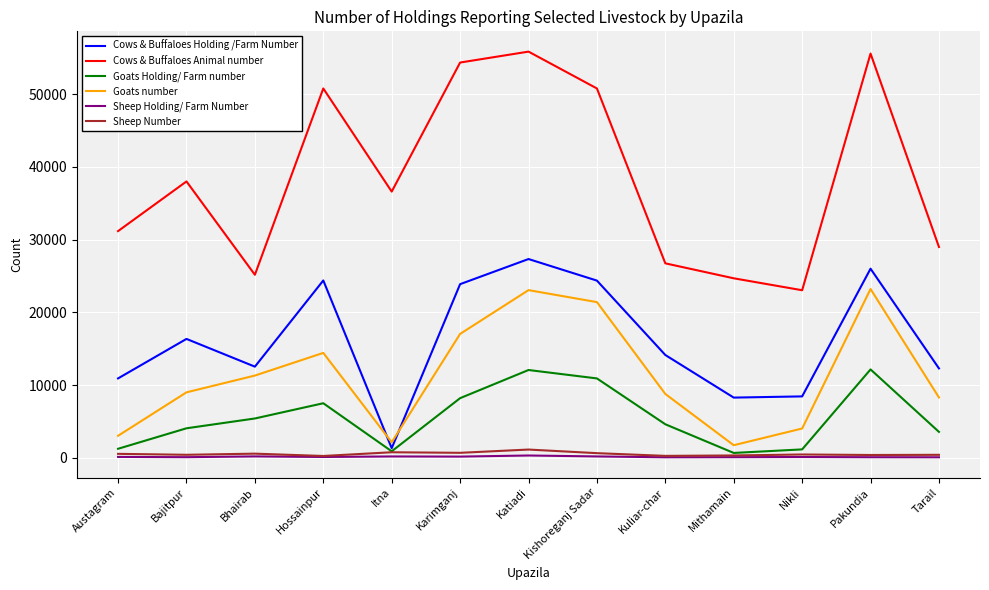

What is the sum of the Sheep Holding/ Farm Number values at Austagram and Pakundia?

251